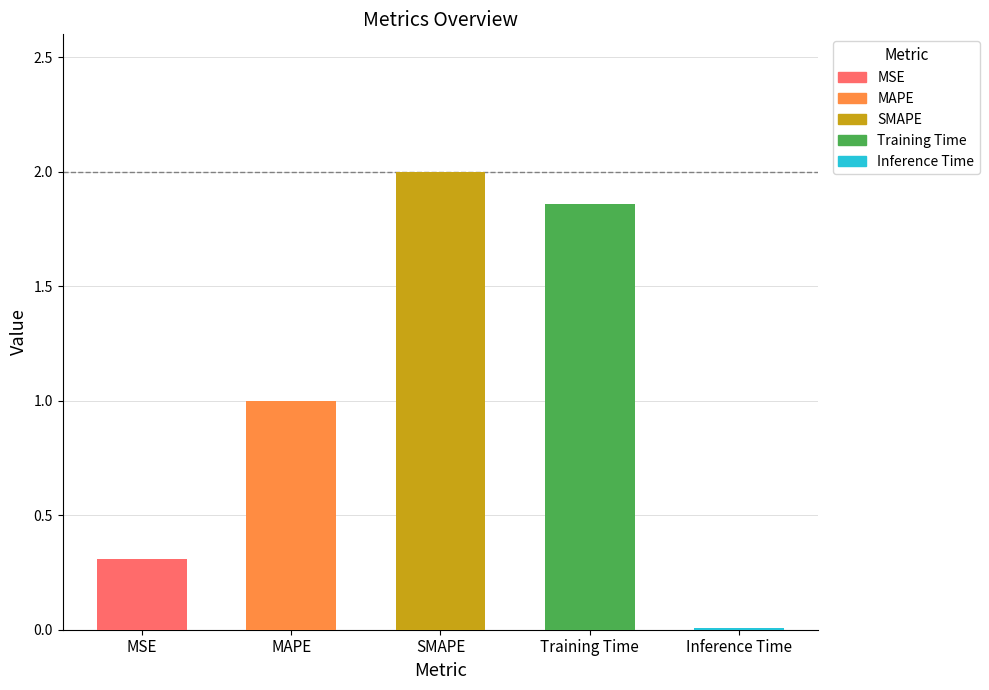

What is the label of the 5th bar from the left?

Inference Time